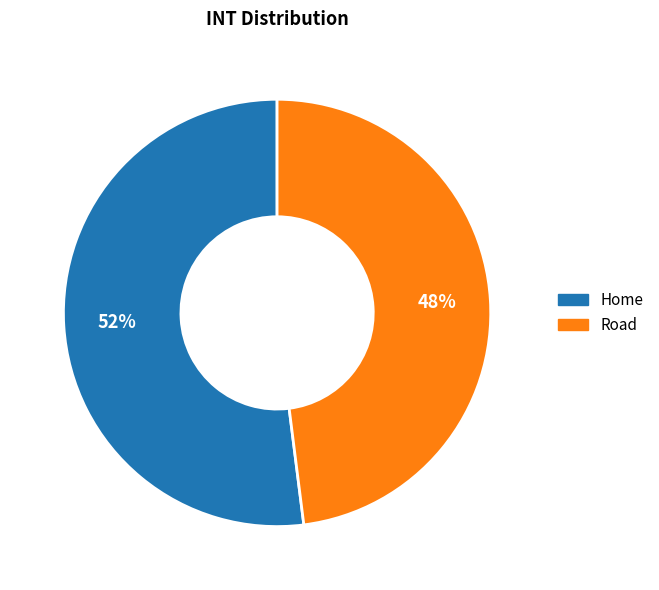

Is the sum of Home and Road greater than half?

Yes